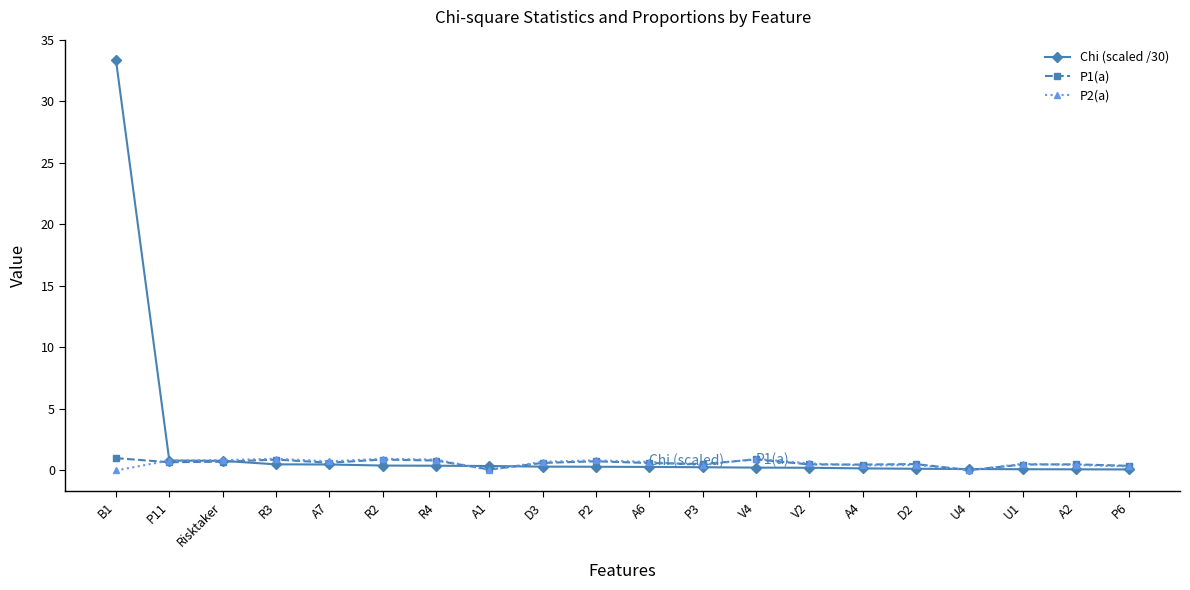

What is the label of the 17th point from the right?

R3